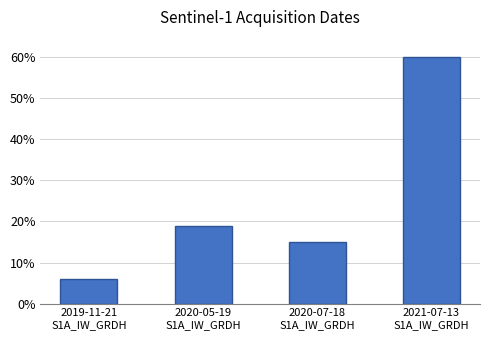

Does the chart contain stacked bars?

No